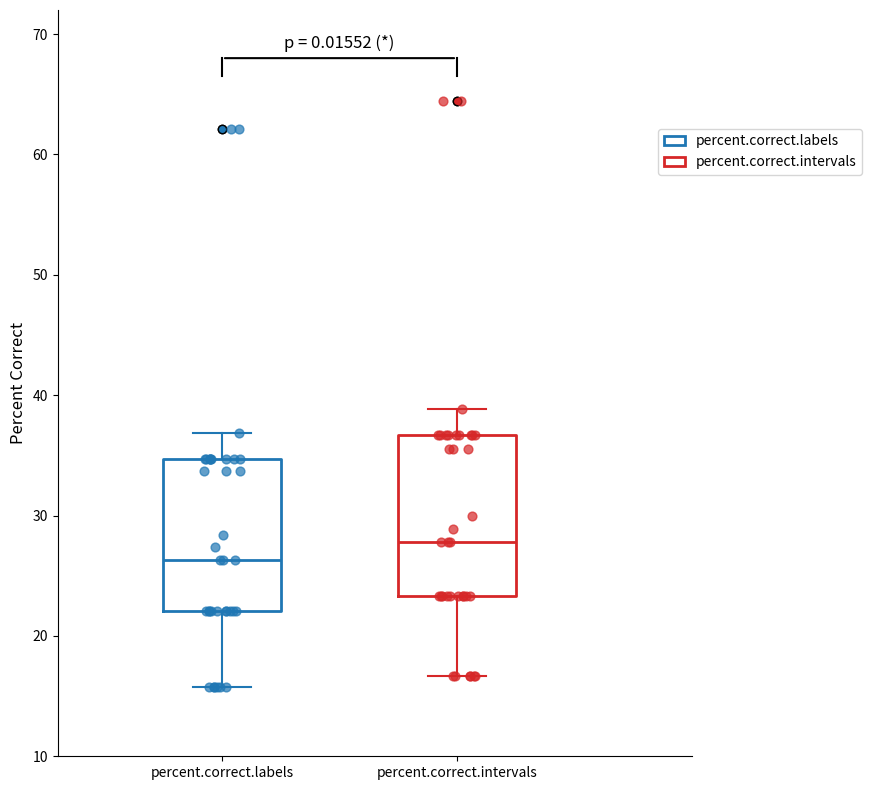

Where does the upper whisker of the box for percent.correct.labels end on the y-axis? The values are not printed on the chart, so give them approximately, as read against the axis.

37